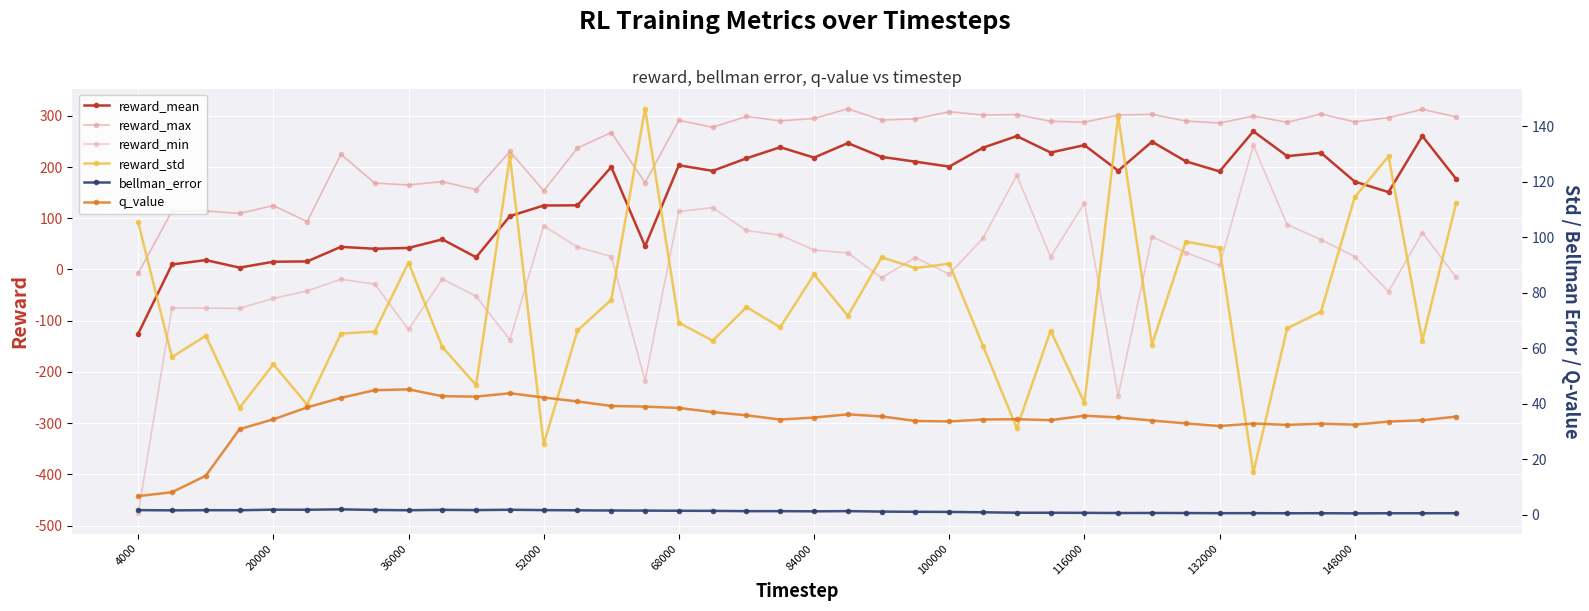

At which label does bellman_error first exceed 1?

4000